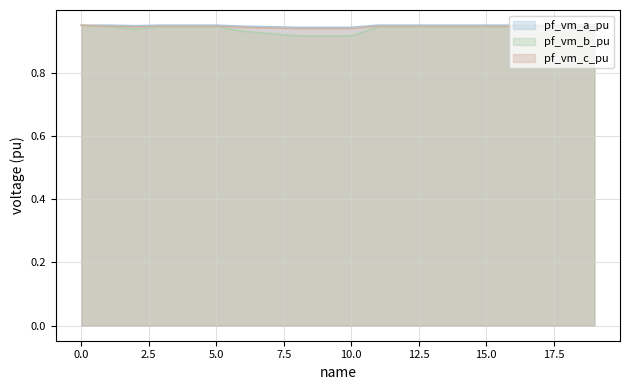

The value of pf_vm_b_pu at 11 is 0.9. True or false?

True